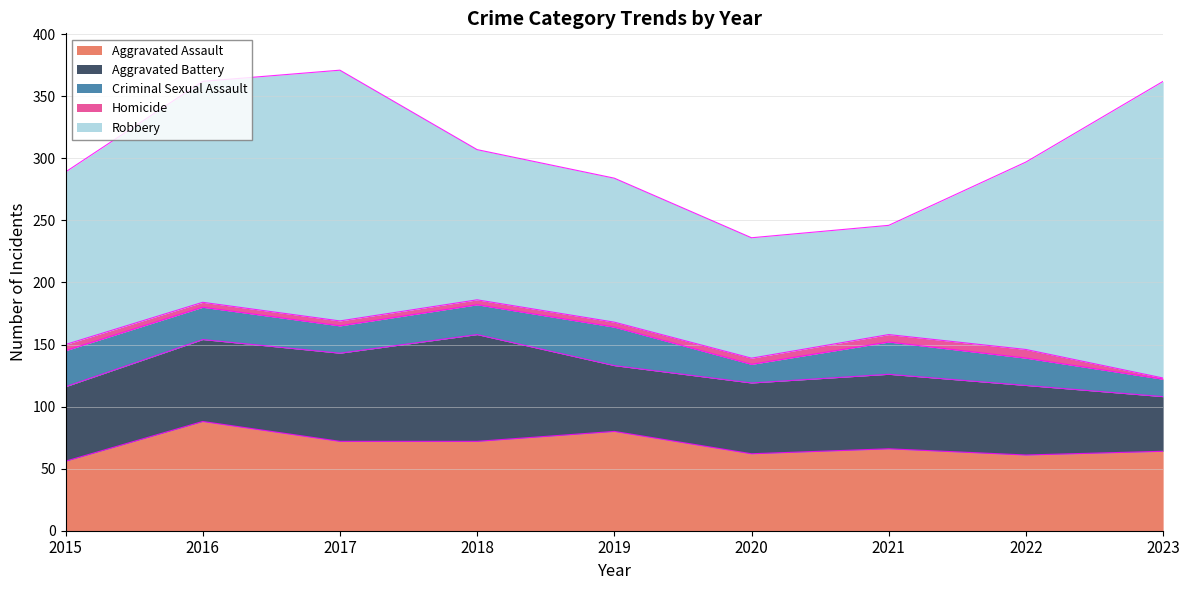

What is the difference between the Robbery values at 2016 and 2022?

27